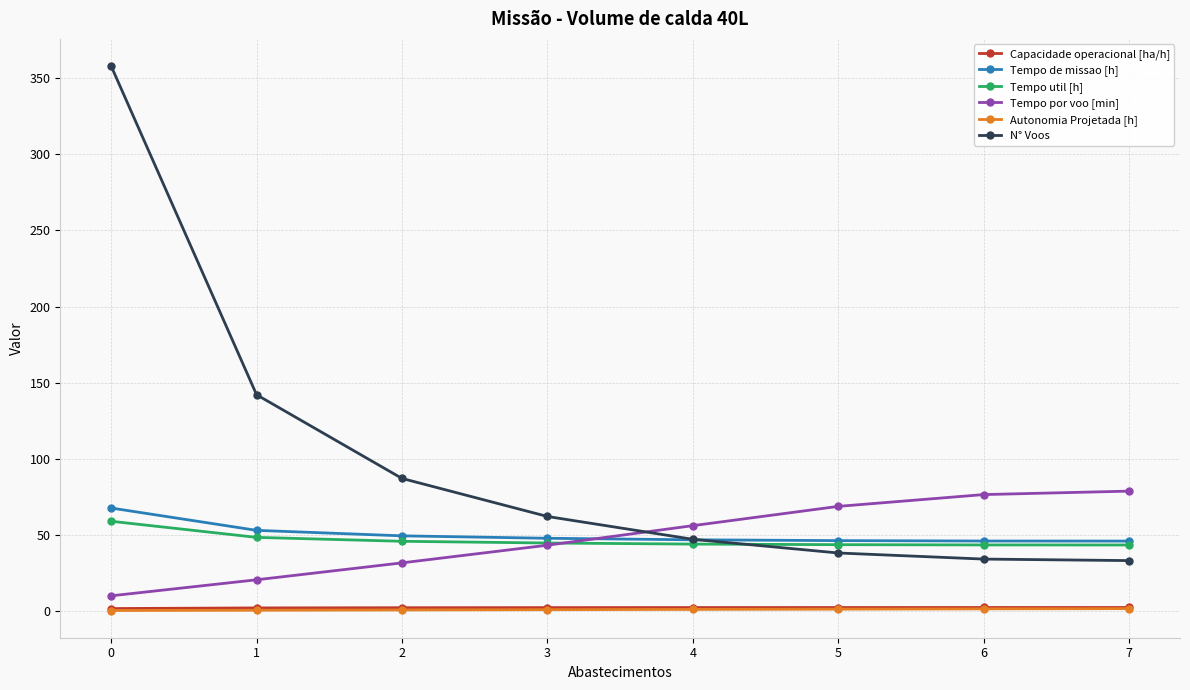

Which series changed the most between 0 and 5?

N° Voos